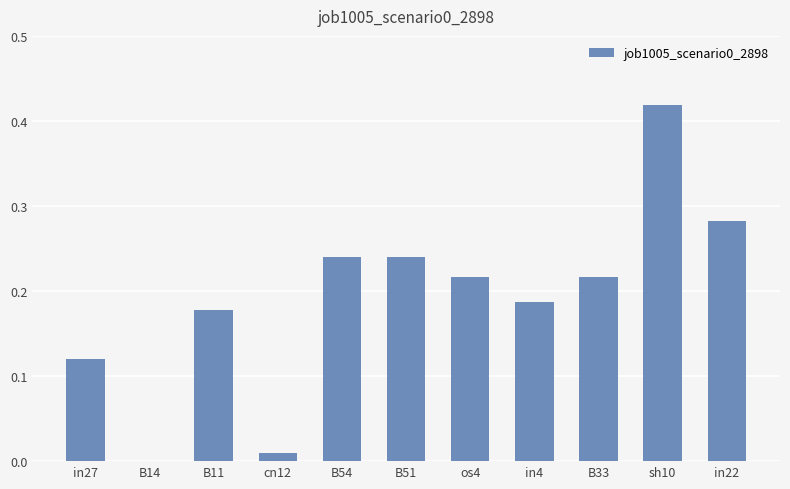

What is the change in value from B51 to sh10?

+0.2